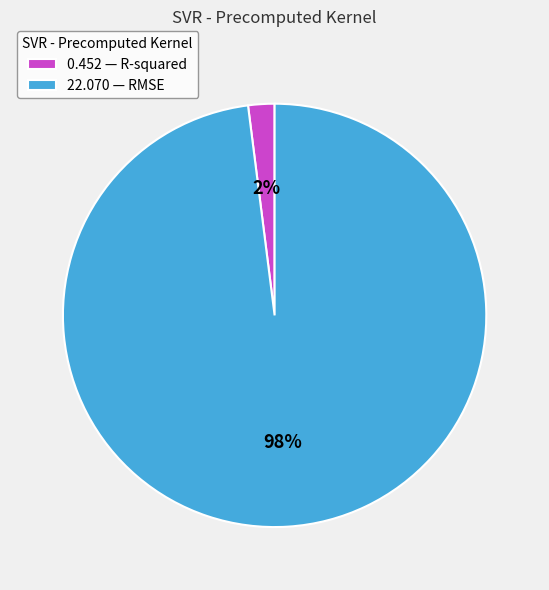

Which slice is the smallest?

0.452 — R-squared